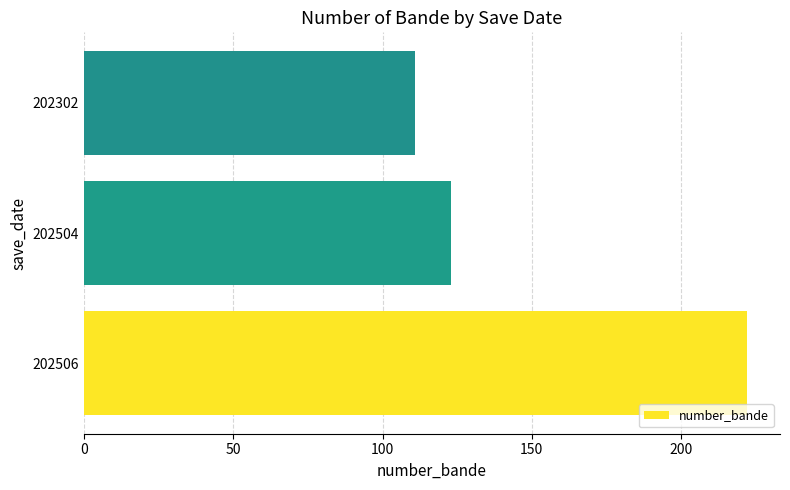

Rank the categories by value from lowest to highest.

202302, 202504, 202506